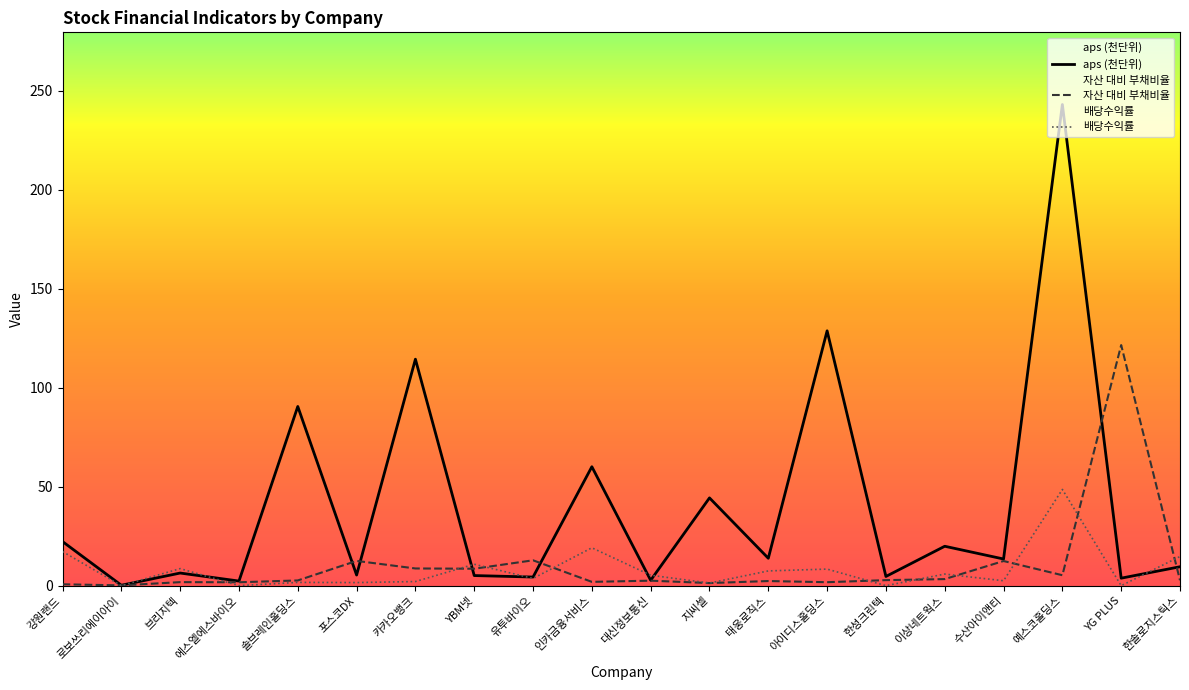

At how many categories does at least one series exceed 129?

1